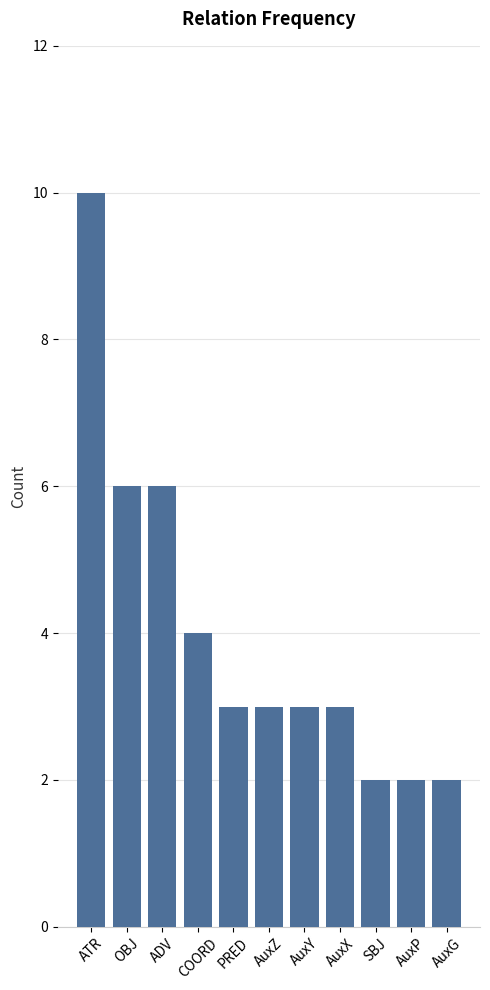

What is the maximum value shown in the chart?

10